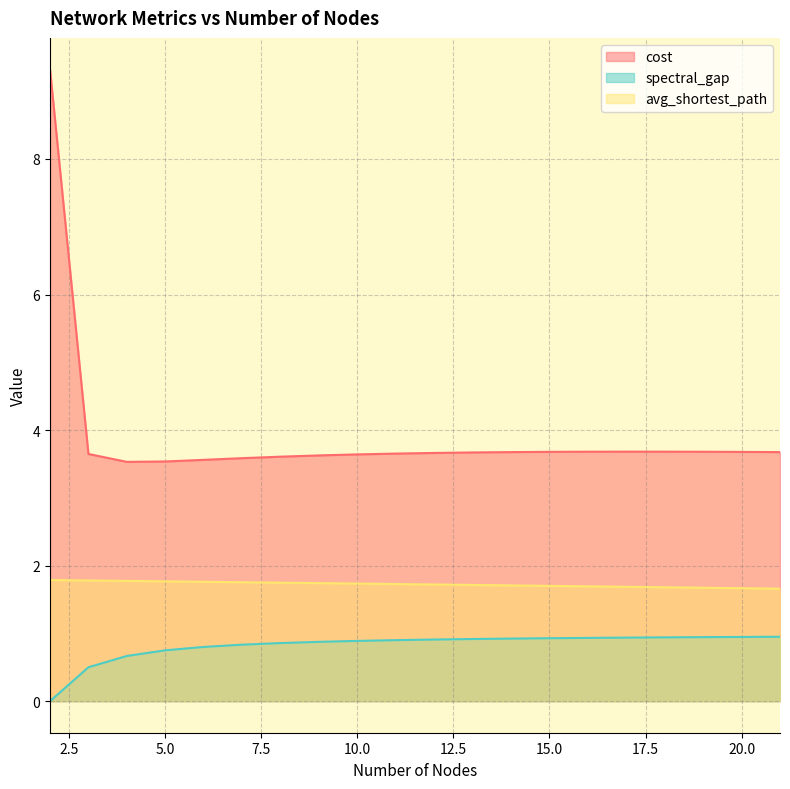

Reading left to right, transcribe all the data shown in this chart.

cost: 2=9.3	3=3.6	4=3.5	5=3.5	6=3.6	7=3.6	8=3.6	9=3.6	10=3.6	11=3.7	12=3.7	13=3.7	14=3.7	15=3.7	16=3.7	17=3.7	18=3.7	19=3.7	20=3.7	21=3.7
spectral_gap: 2=0.0	3=0.5	4=0.7	5=0.8	6=0.8	7=0.8	8=0.9	9=0.9	10=0.9	11=0.9	12=0.9	13=0.9	14=0.9	15=0.9	16=0.9	17=0.9	18=0.9	19=0.9	20=0.9	21=0.9
avg_shortest_path: 2=1.8	3=1.8	4=1.8	5=1.8	6=1.8	7=1.8	8=1.7	9=1.7	10=1.7	11=1.7	12=1.7	13=1.7	14=1.7	15=1.7	16=1.7	17=1.7	18=1.7	19=1.7	20=1.7	21=1.7